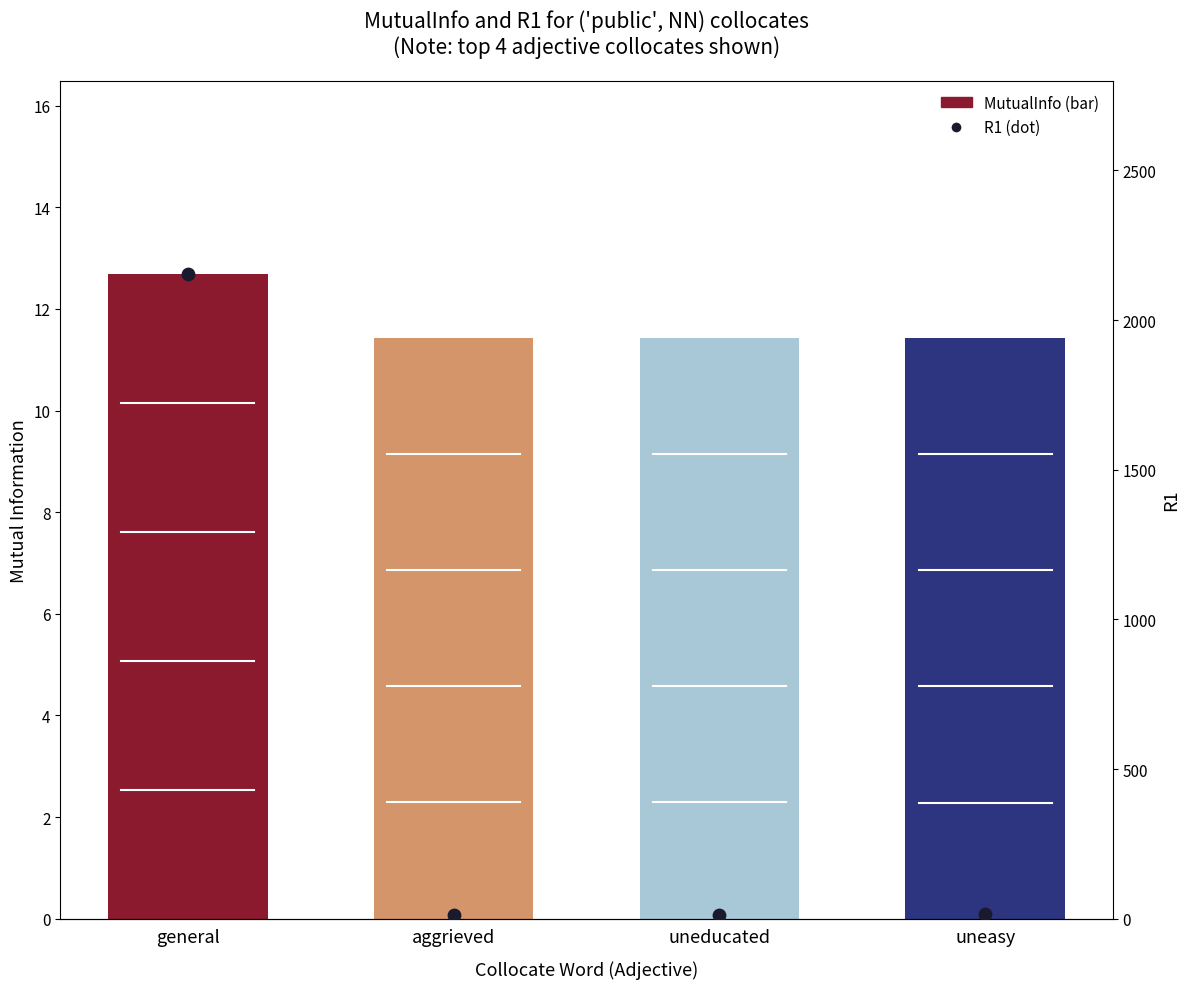

What are all the series names shown in the legend?

MutualInfo, R1